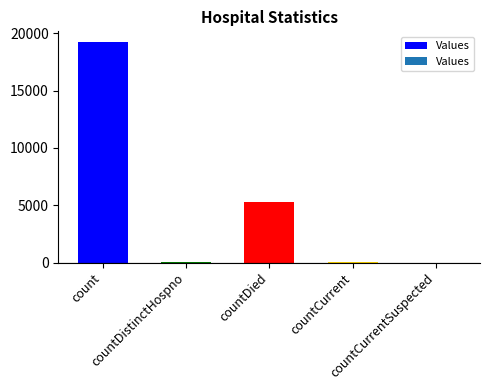

At which label does the data first exceed 36?

count